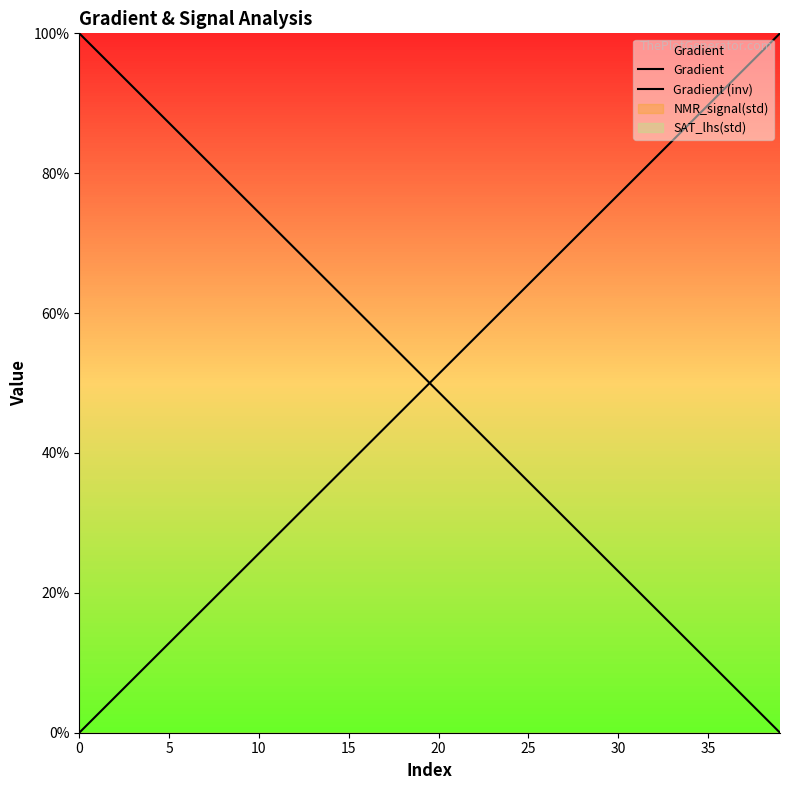

List the series in order of their peak value, highest first.

Gradient, Gradient (inv)